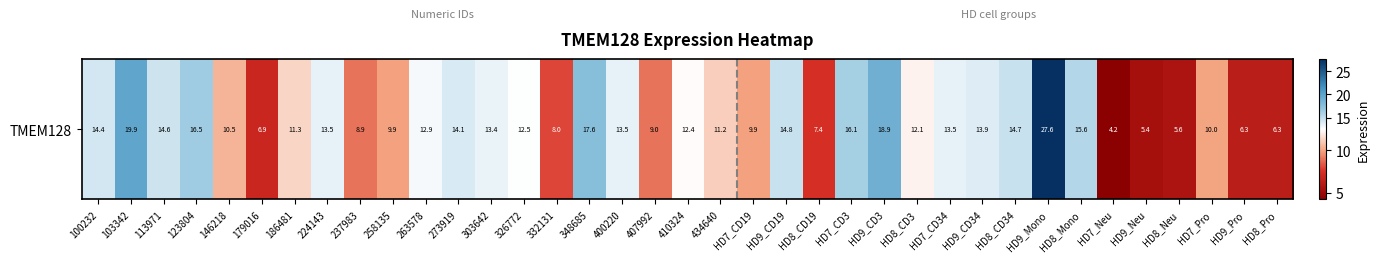

Is it true that the value at HD9_Mono is 14.3?

False